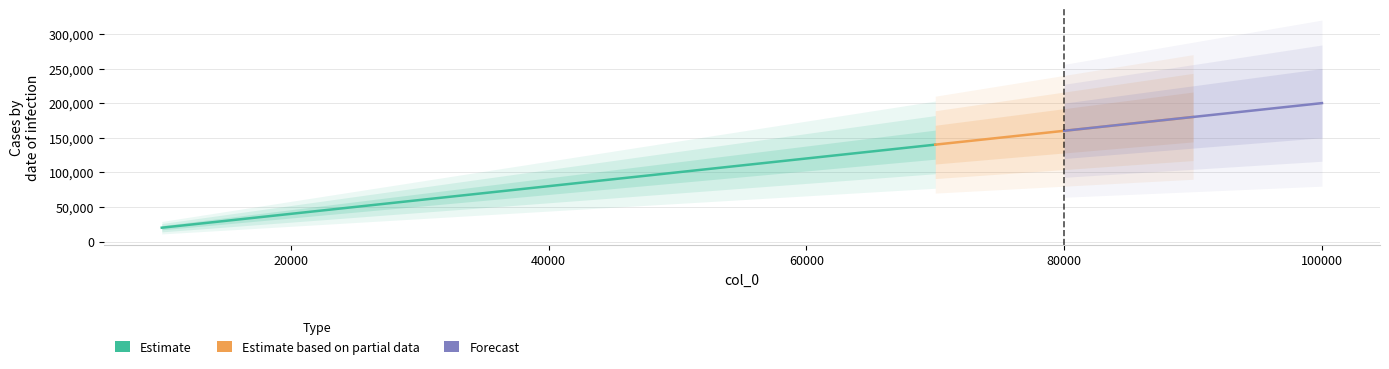

How many data points are above 120003?

4